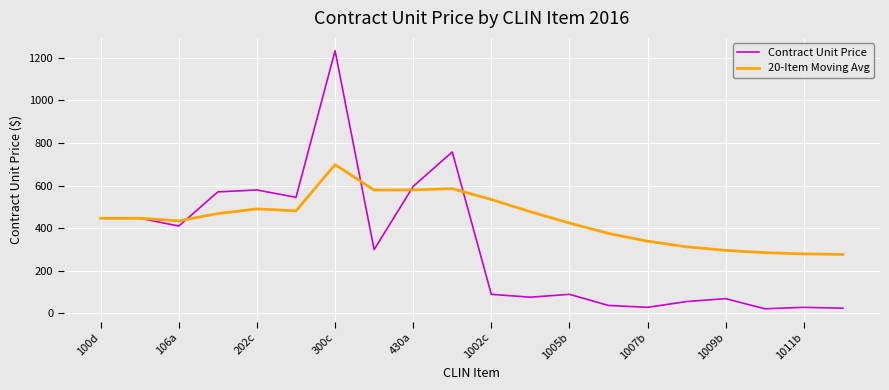

List the series in order of their overall mean, lowest first.

Contract Unit Price, 20-Item Moving Avg